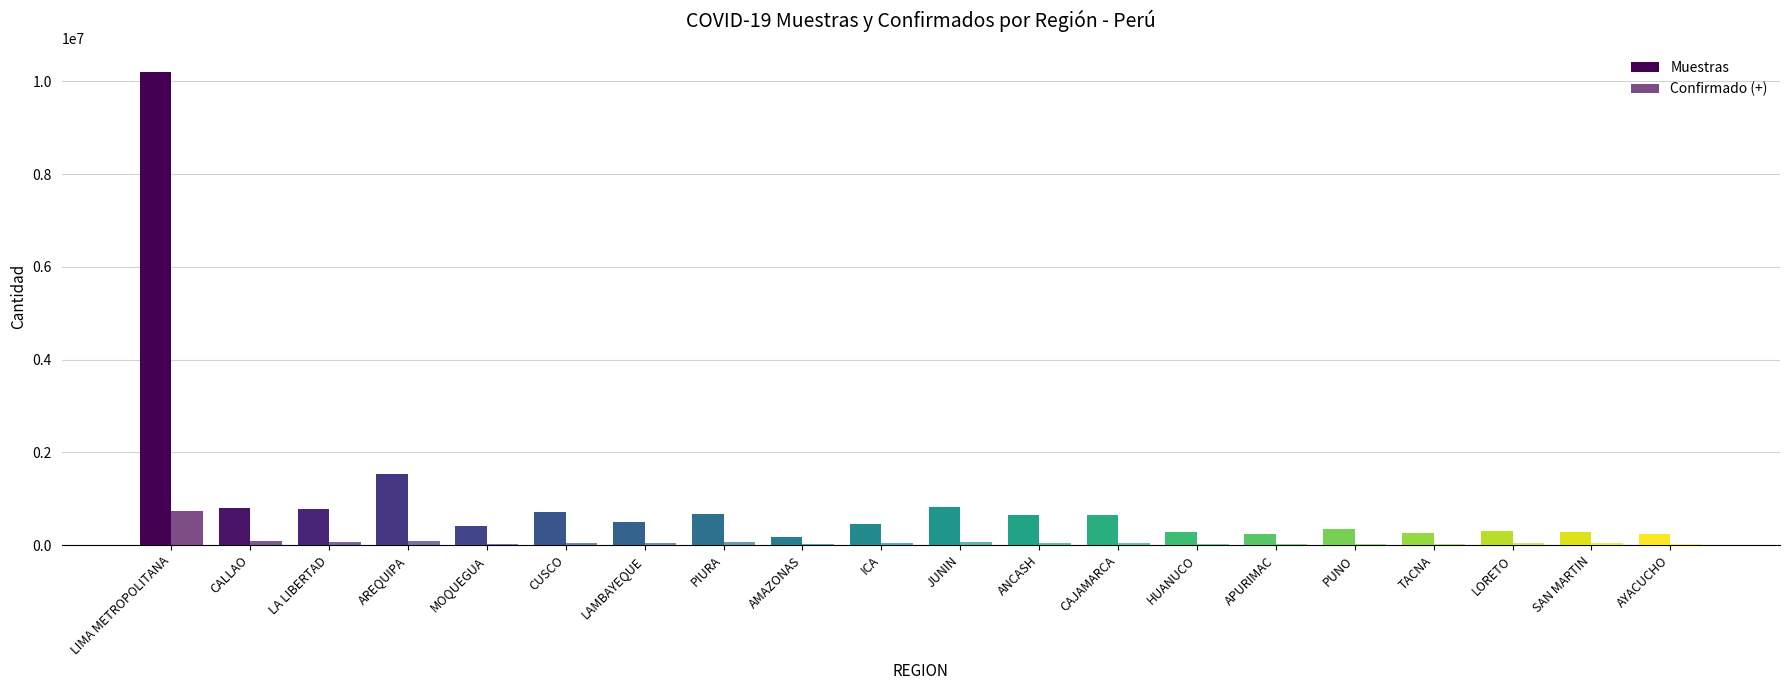

What is the difference between the maximum and minimum values in the Muestras series?

10031096